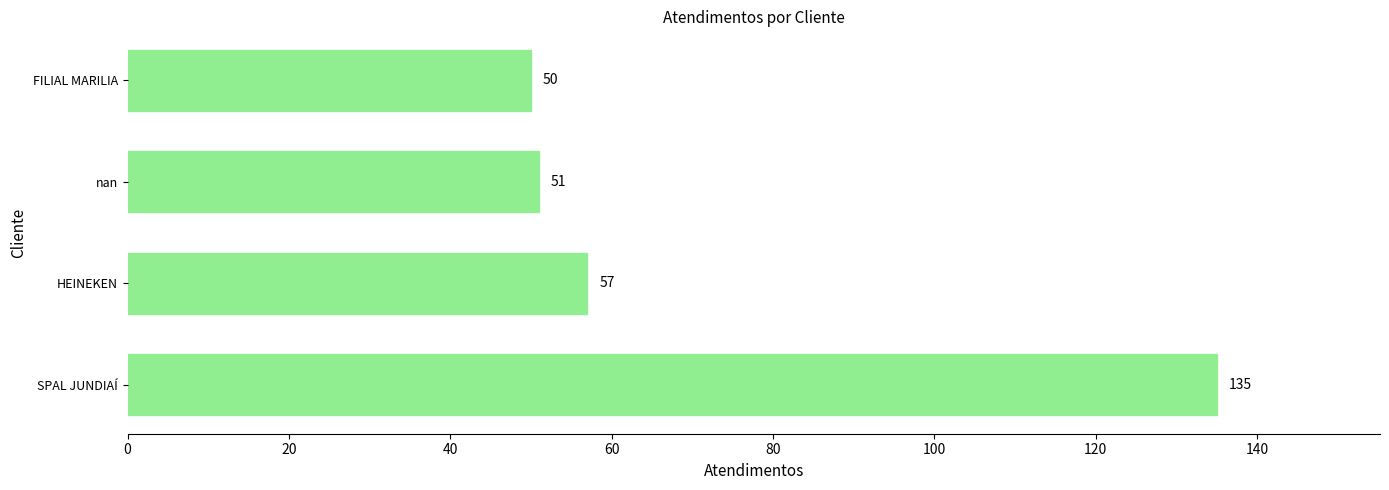

Count the number of categories in the chart.

4